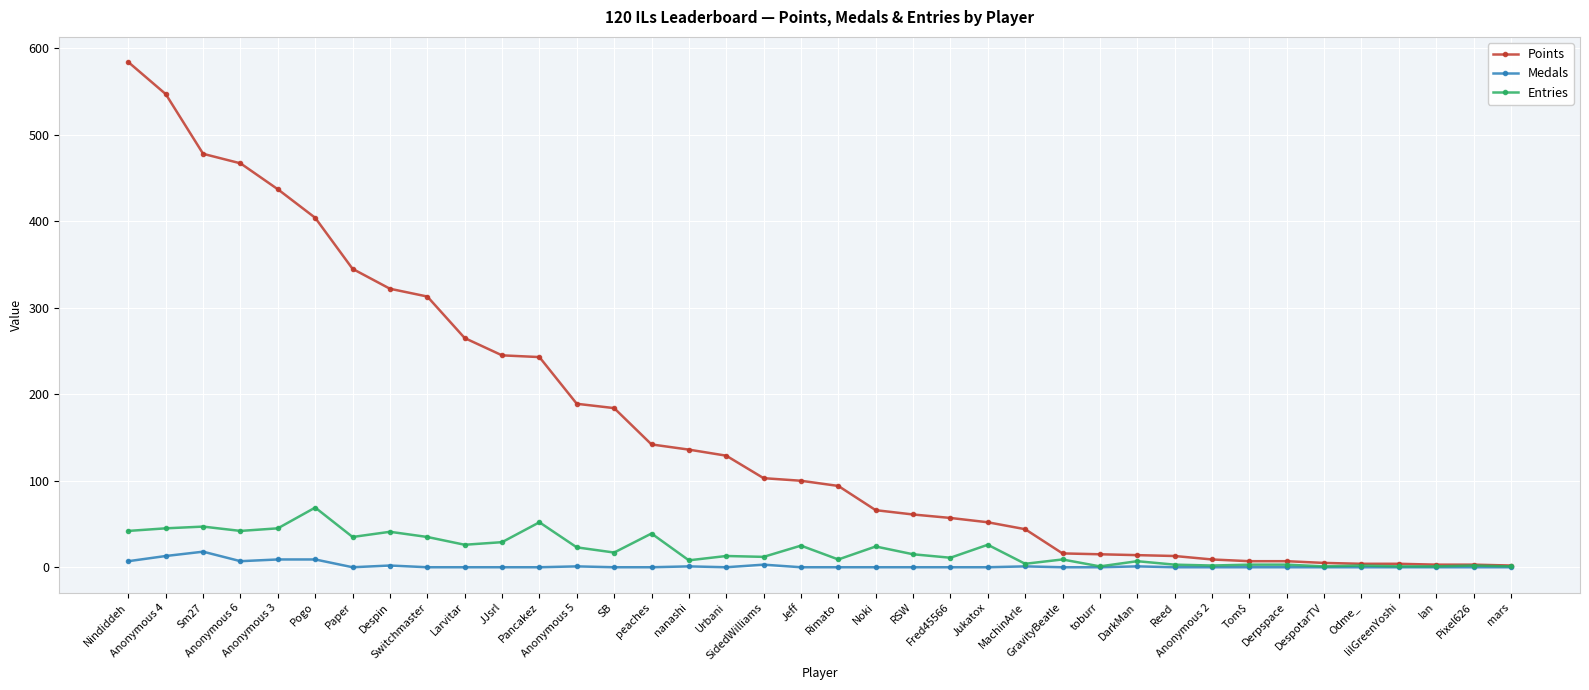

What are all the series names shown in the legend?

Points, Medals, Entries